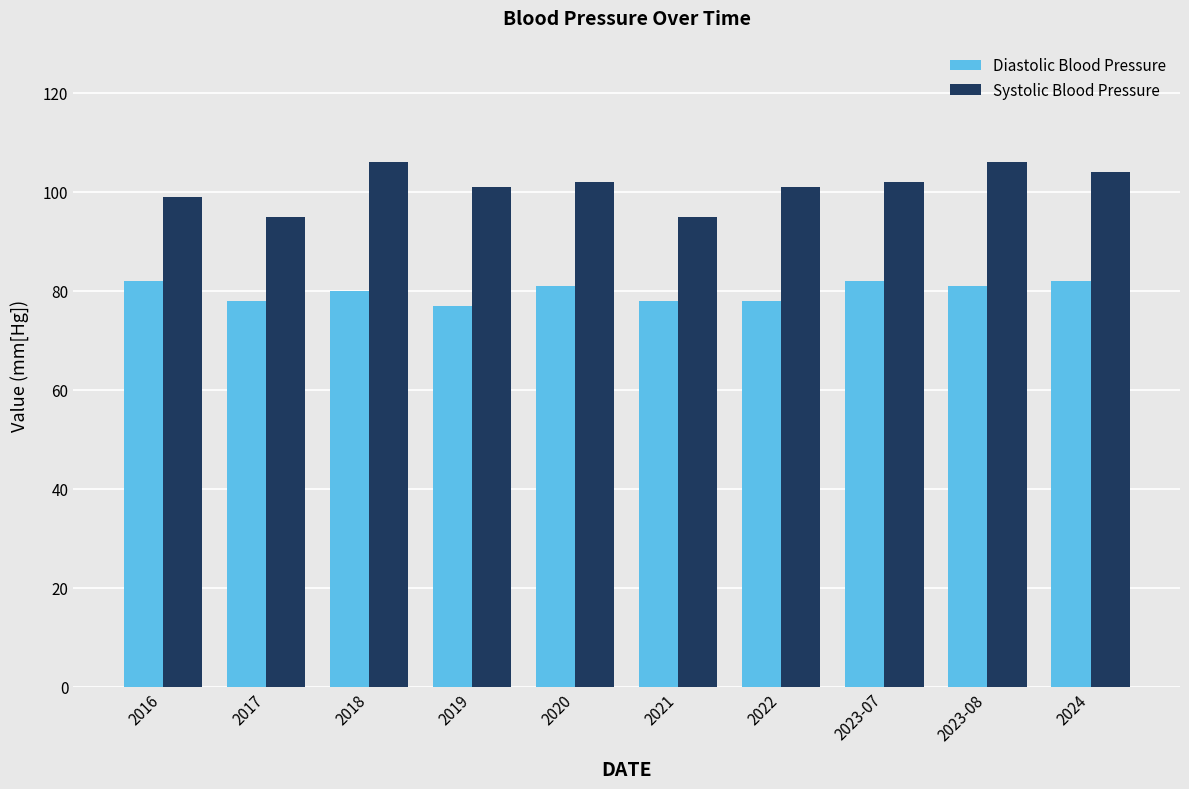

Which series has the widest spread of values?

Systolic Blood Pressure